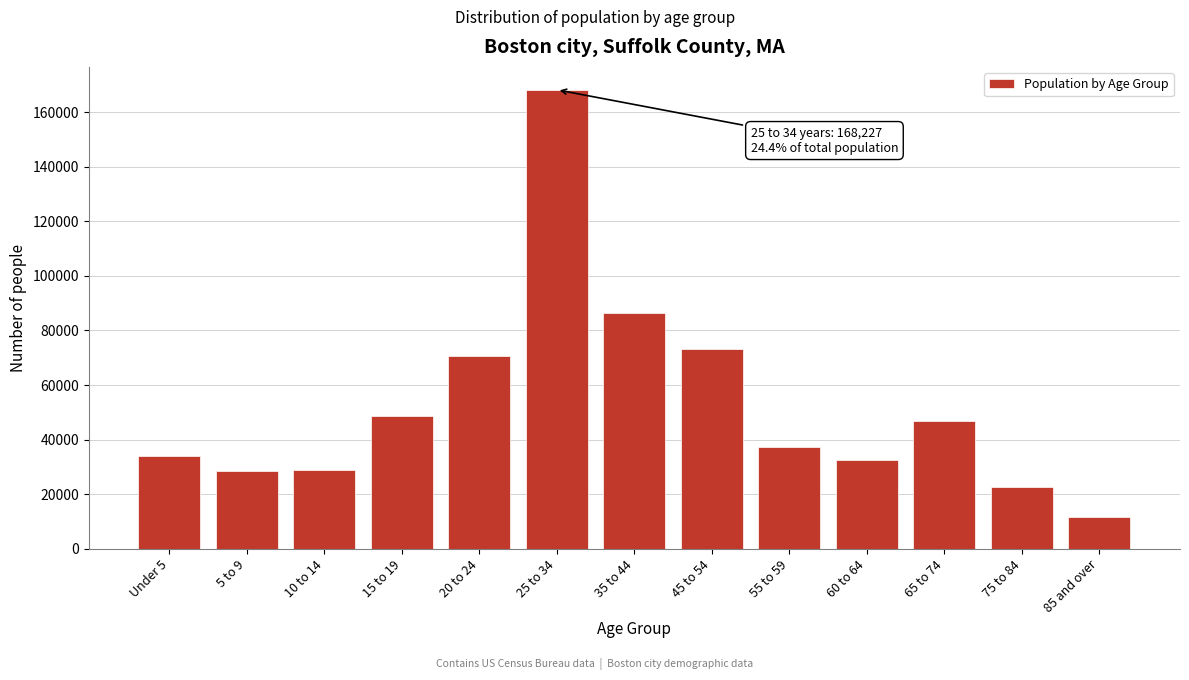

Is it true that the value at 55 to 59 is 37249?

True